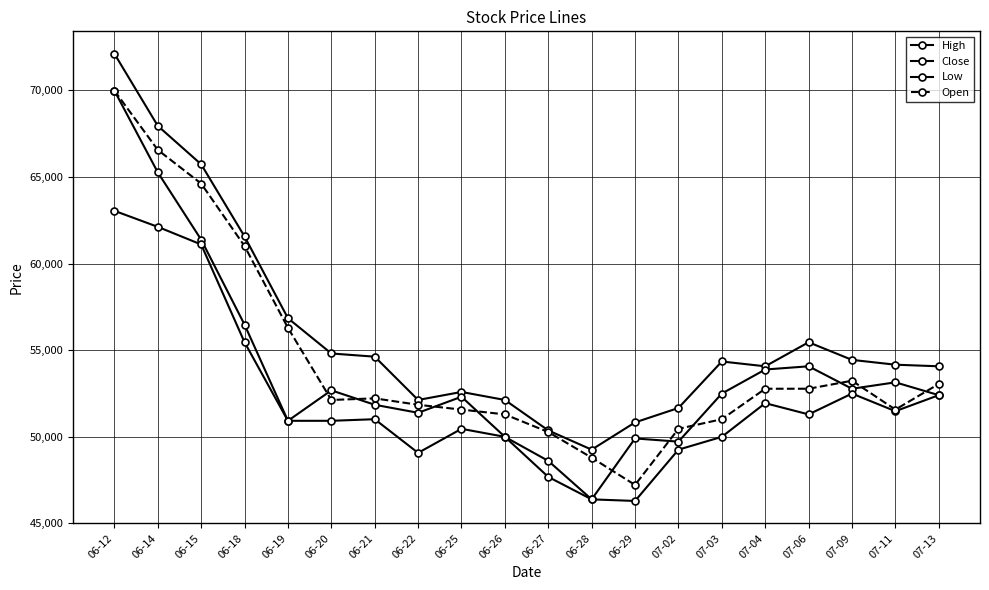

How many lines are shown in the chart?

4